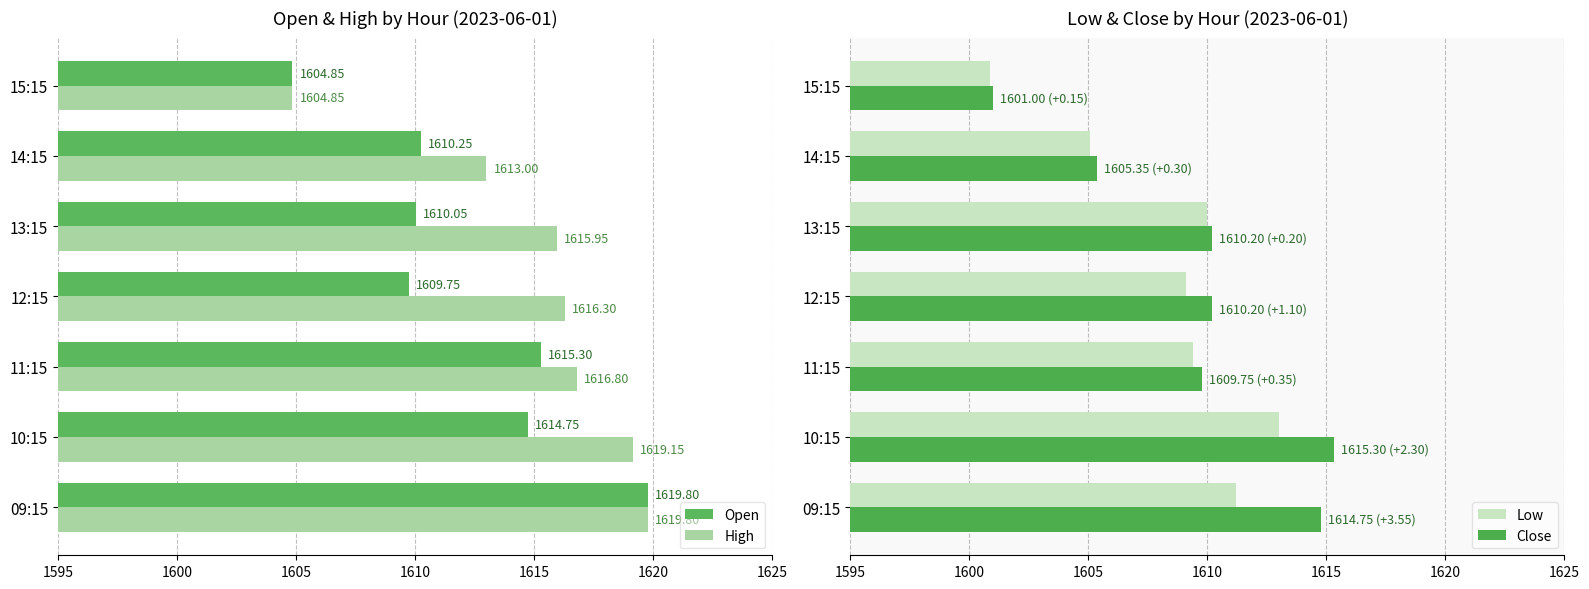

List the labels in order of Close value, largest first.

1600, 1595, 1610, 1615, 1605, 1620, 1625